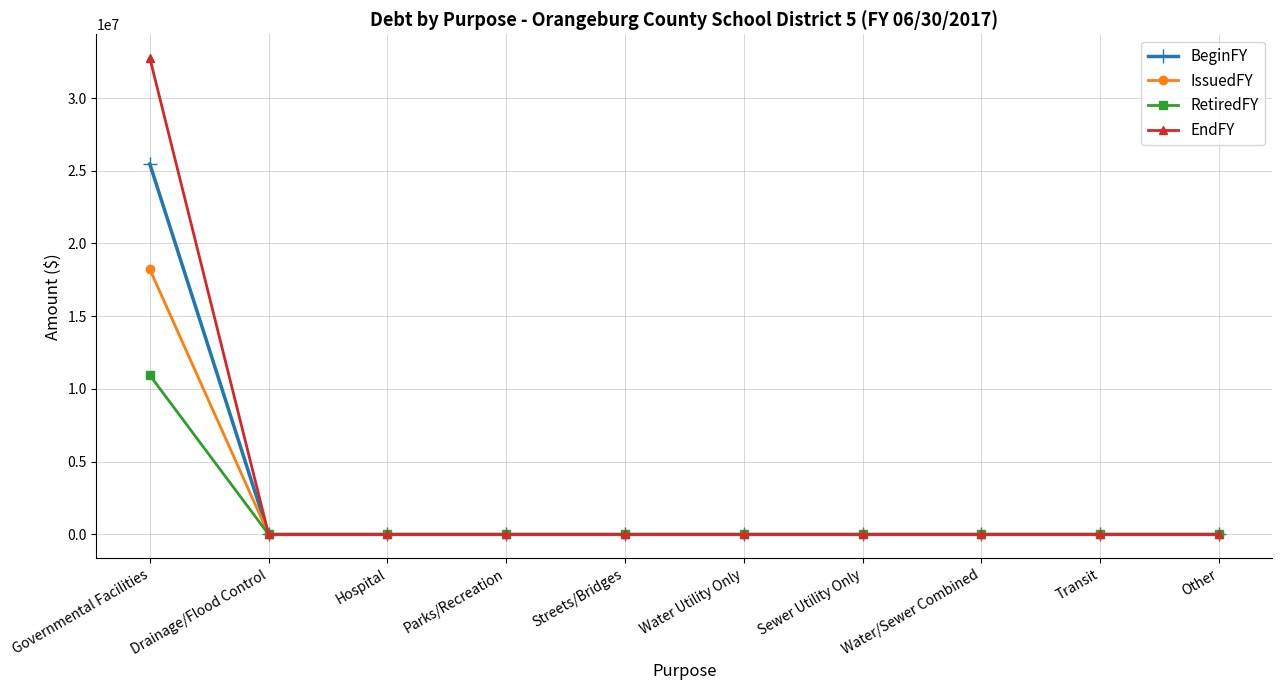

Is it true that BeginFY equals 11013906 at Water Utility Only?

False